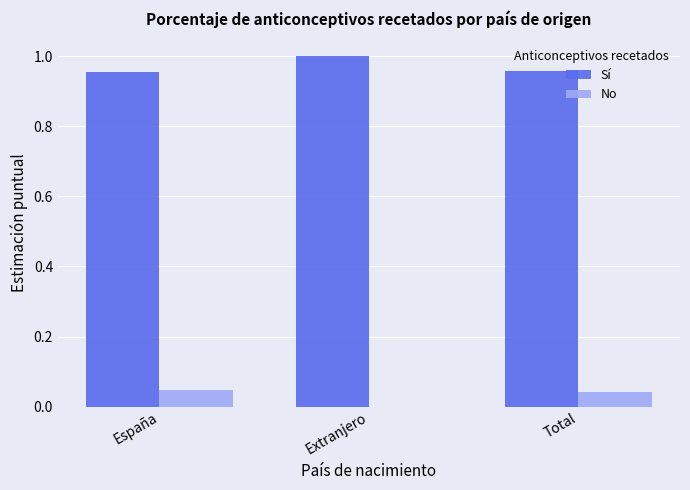

How many distinct data groups are displayed?

2